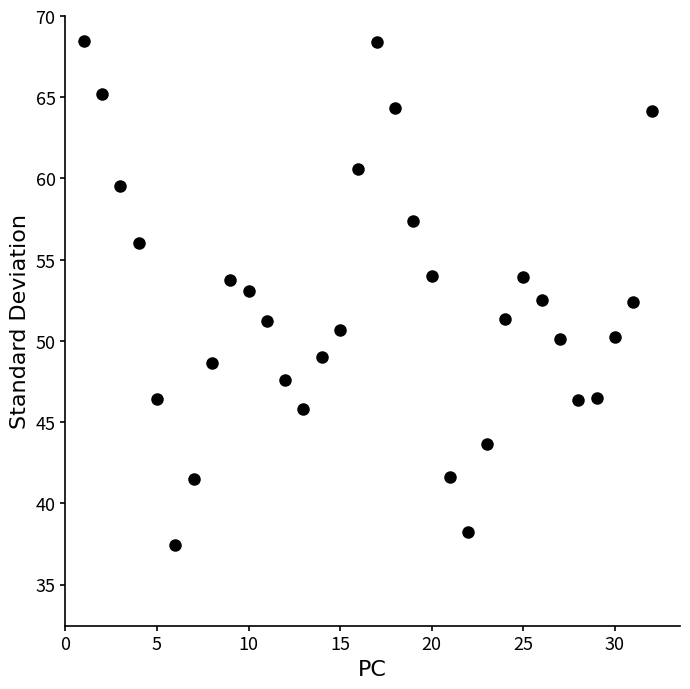

What is the range of Y values (max minus min)?

31.0